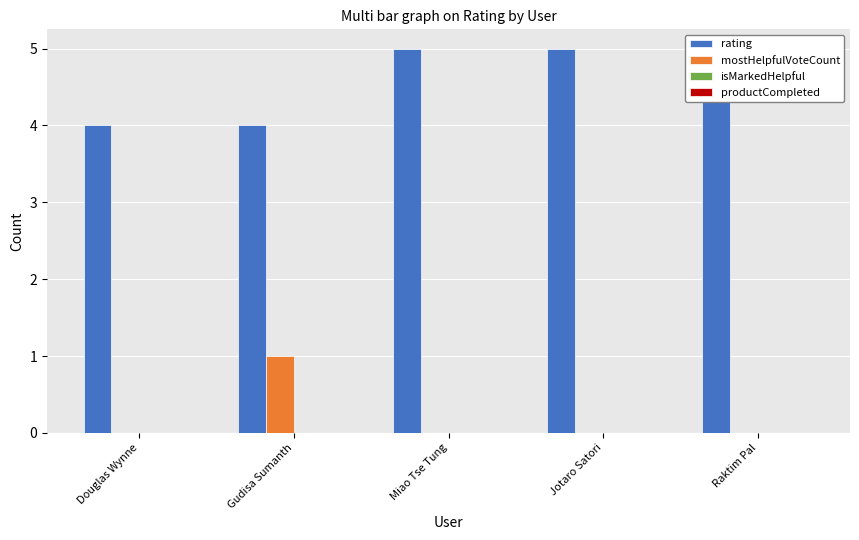

Reading left to right, transcribe all the data shown in this chart.

rating: 4	4	5	5	5
mostHelpfulVoteCount: 0	1	0	0	0
isMarkedHelpful: 0	0	0	0	0
productCompleted: 0	0	0	0	0